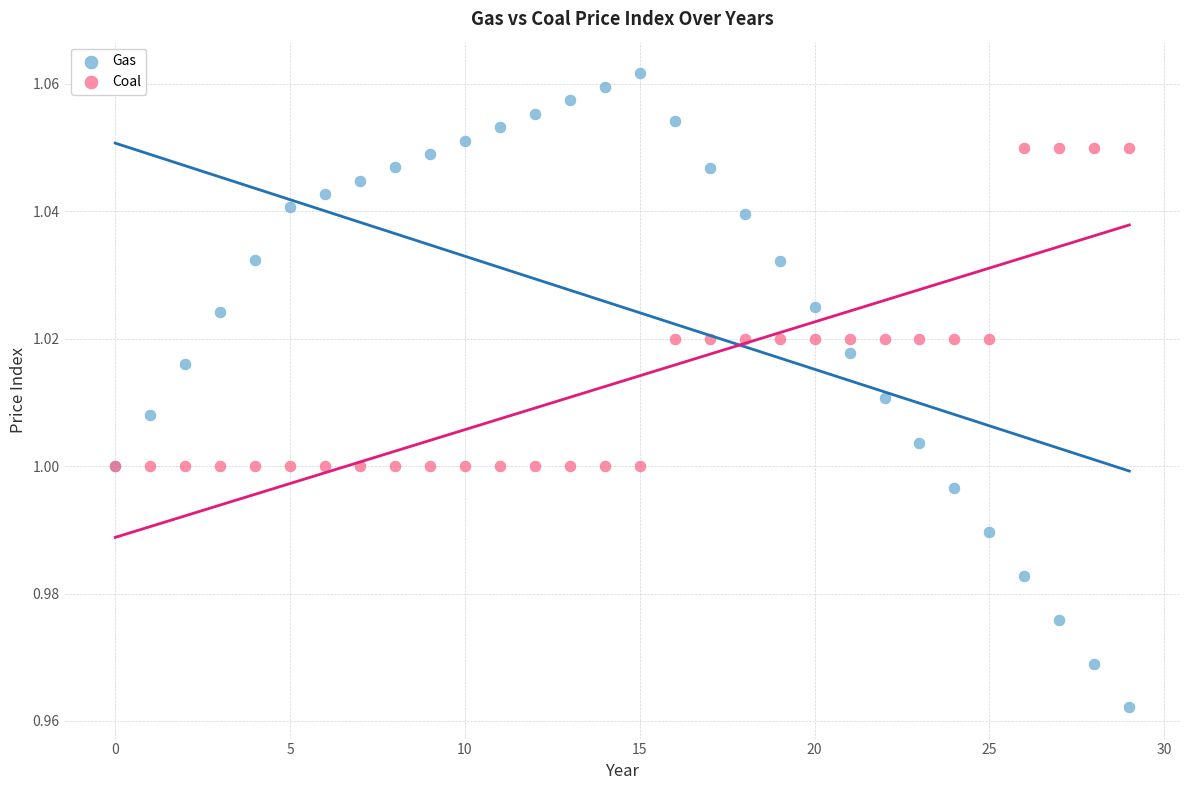

What are all the series names shown in the legend?

Gas, Coal